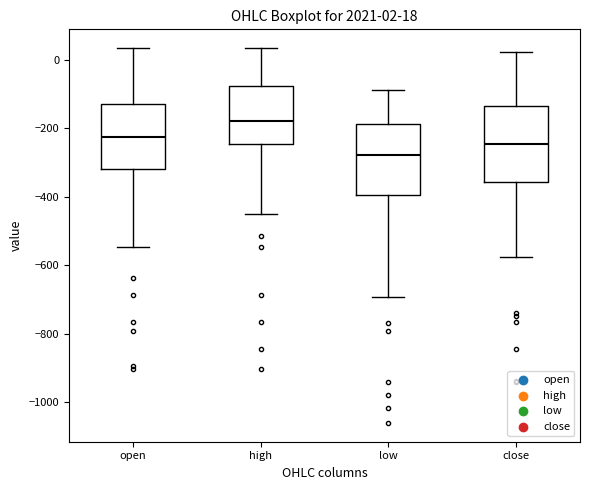

Which box has the lowest median line?

low